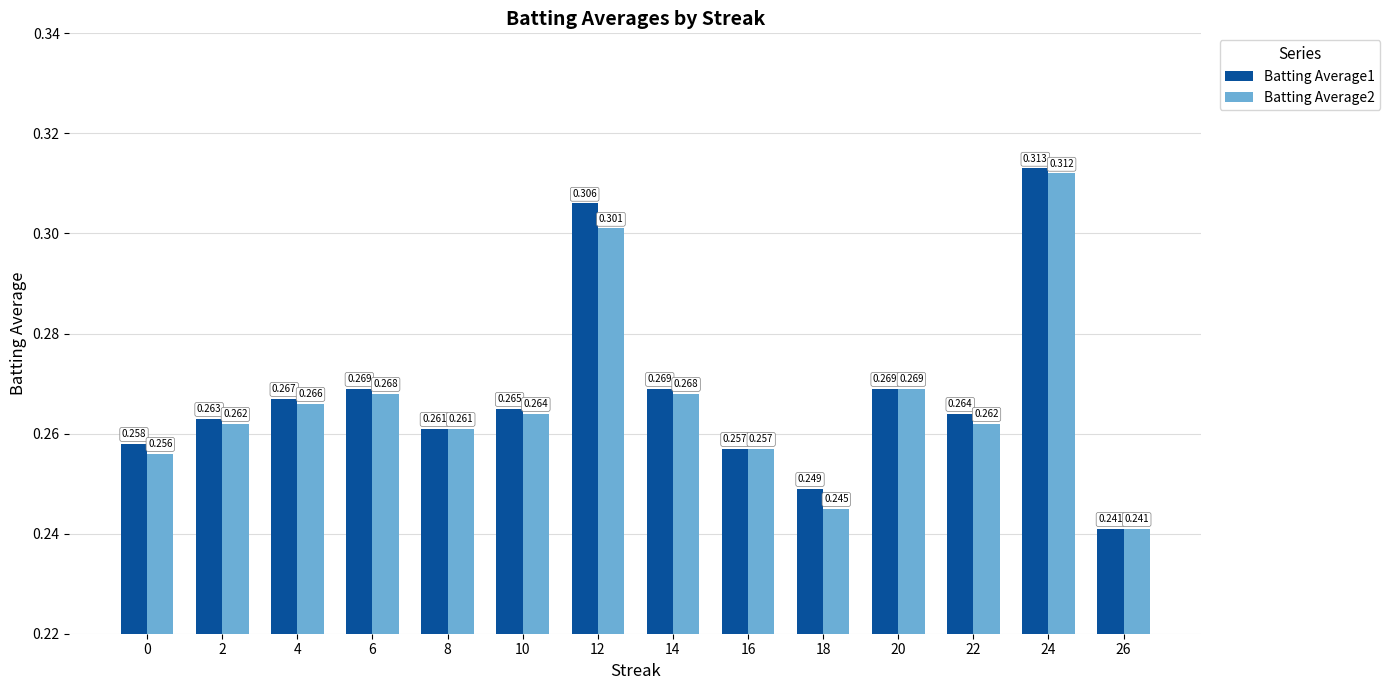

Which series has the largest total across all categories?

Batting Average1